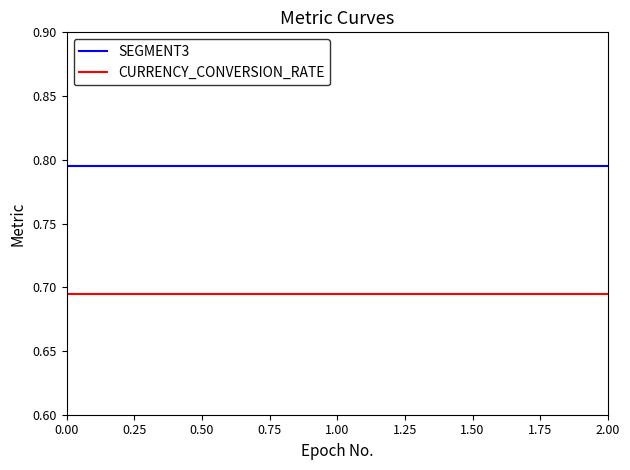

Rank the series by their maximum value, from lowest to highest.

CURRENCY_CONVERSION_RATE, SEGMENT3